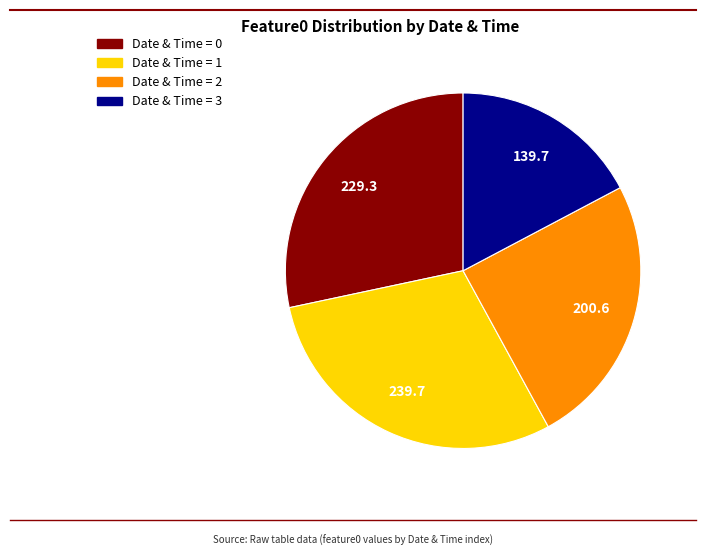

Is there a majority slice in this chart?

No